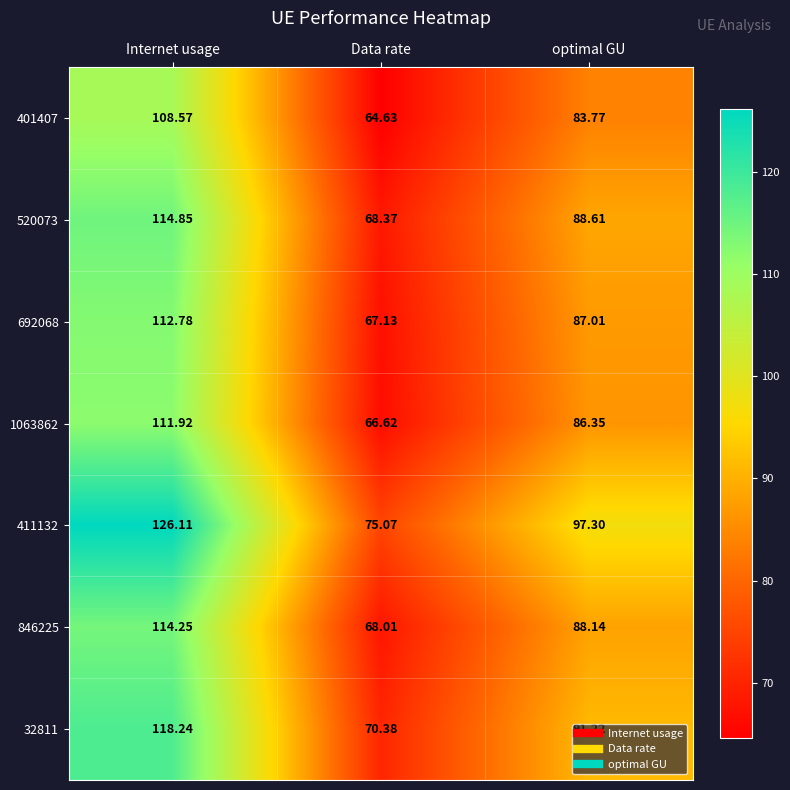

At which category is the sum across all series the highest?

Internet usage